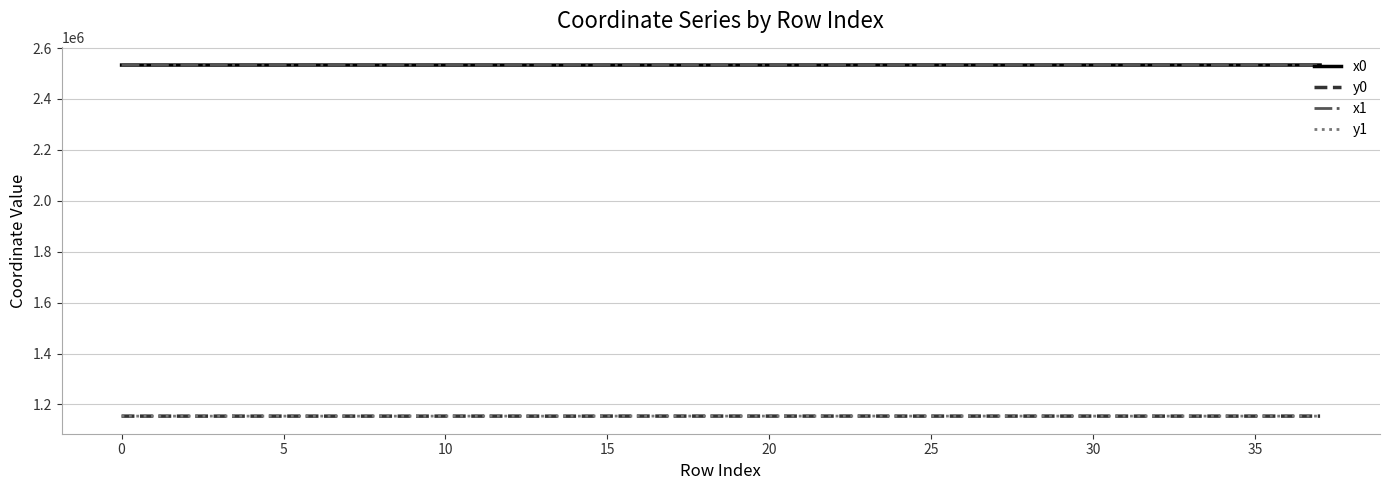

How many values in the y0 series are below 1154032?

19